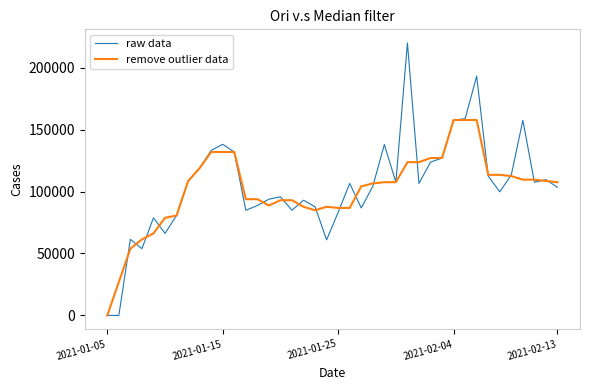

Which series ends up on top after the final intersection of raw data and remove outlier data?

remove outlier data